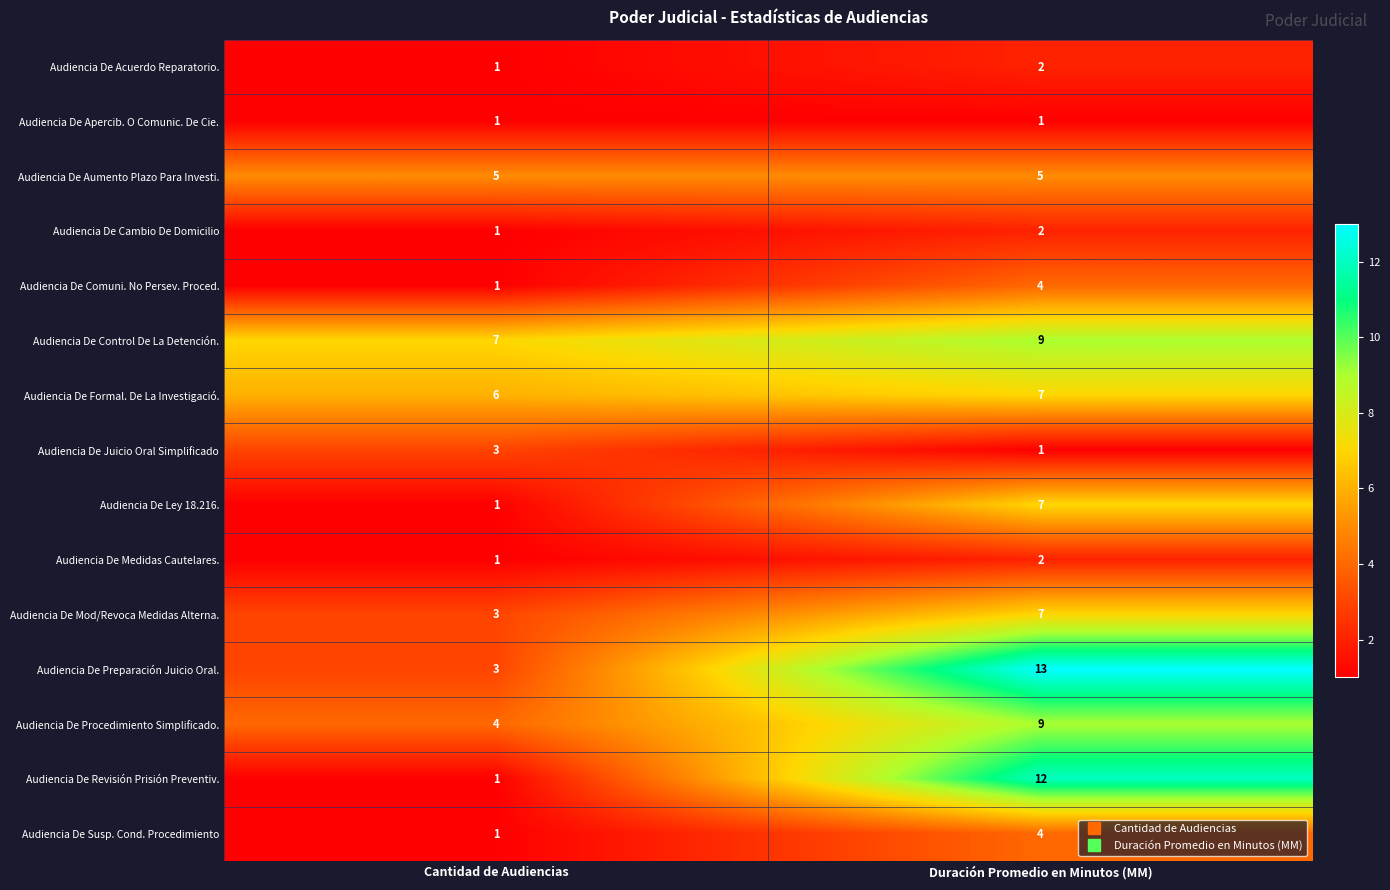

At how many categories does at least one series exceed 6?

2